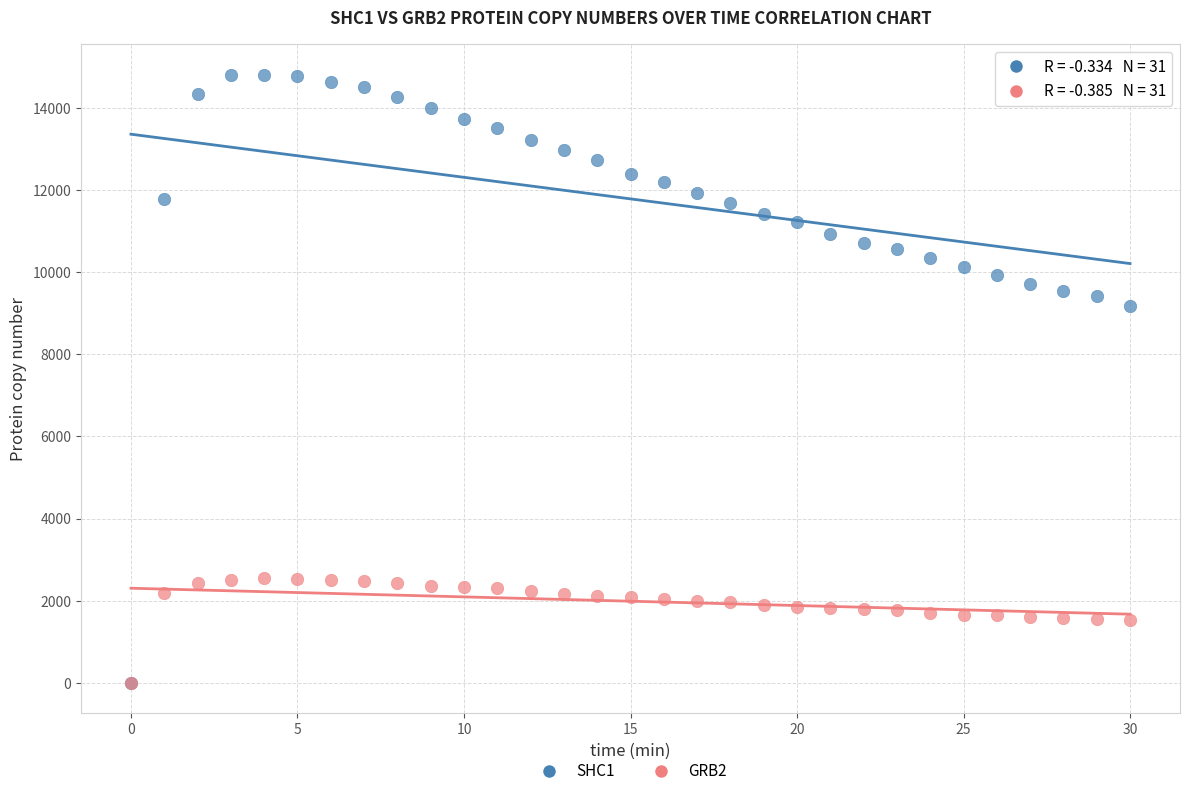

Which series reaches the maximum Y coordinate?

SHC1